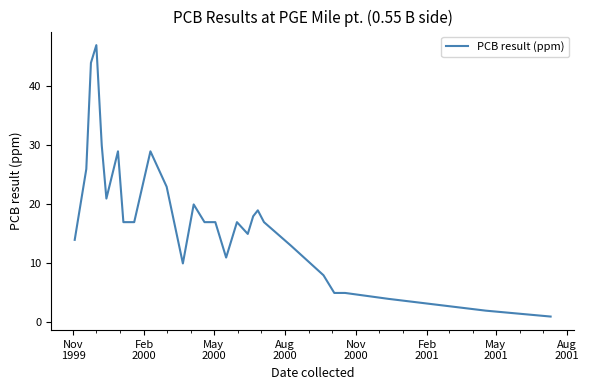

What is the maximum value shown in the chart?

47